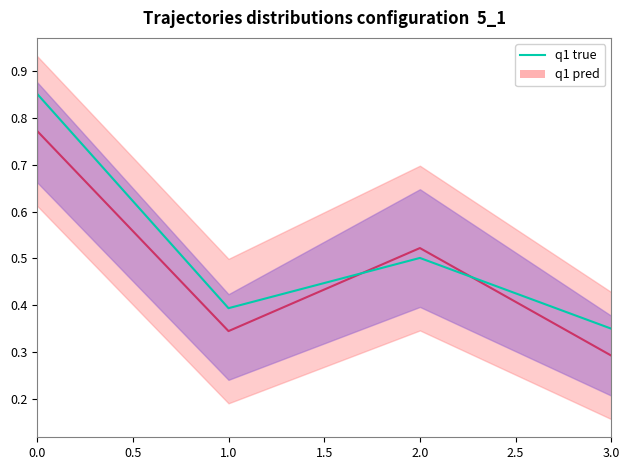

The value of rootDualBoundTime at 1 is 0.4. True or false?

True